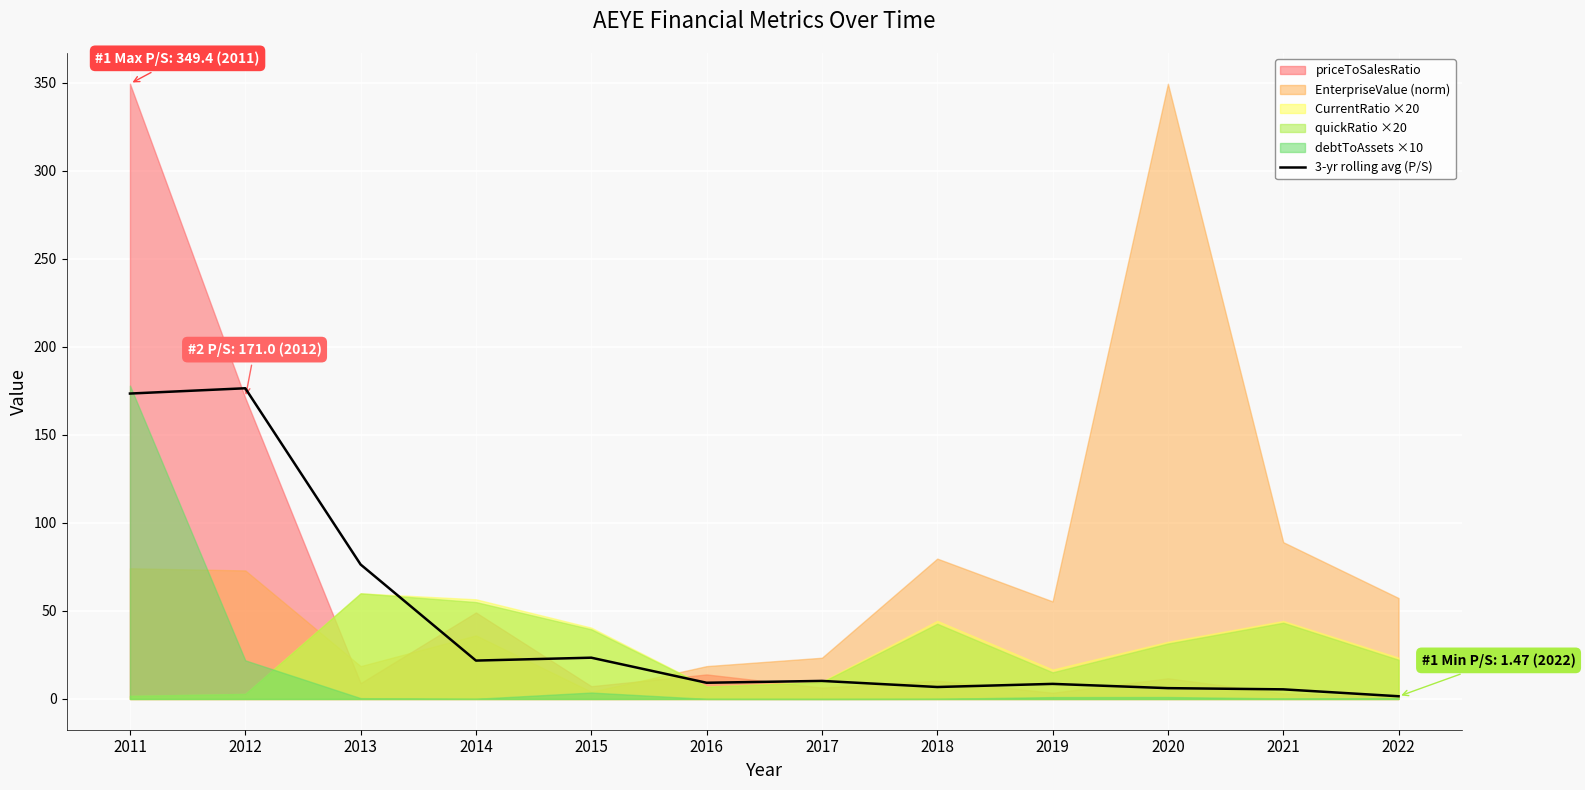

Reading right to left, what are all the values shown in this chart?

2022=1.5	2021=5.5	2020=6.1	2019=8.6	2018=6.8	2017=10.3	2016=9.2	2015=23.4	2014=21.8	2013=76.4	2012=176.5	2011=173.5